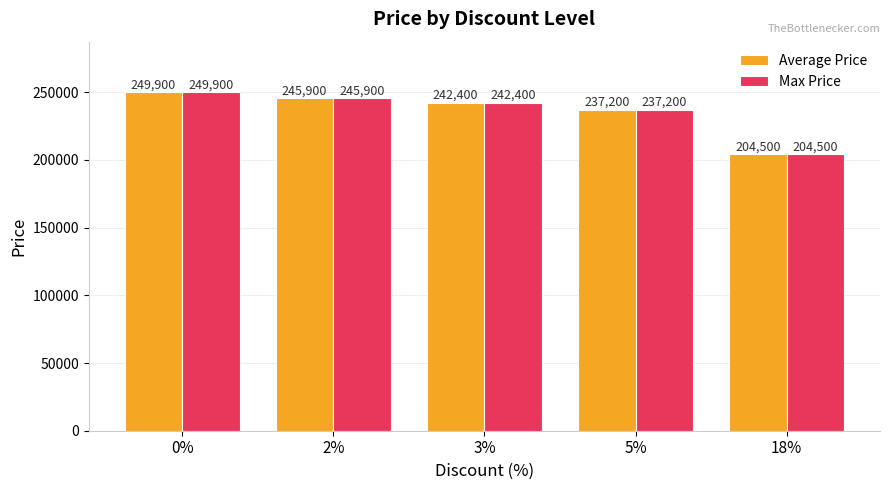

What is the value of the Average Price bar at the 3rd from the left?

242400